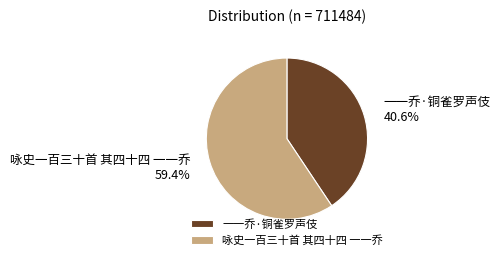

Is there any slice that represents more than half of the pie?

Yes